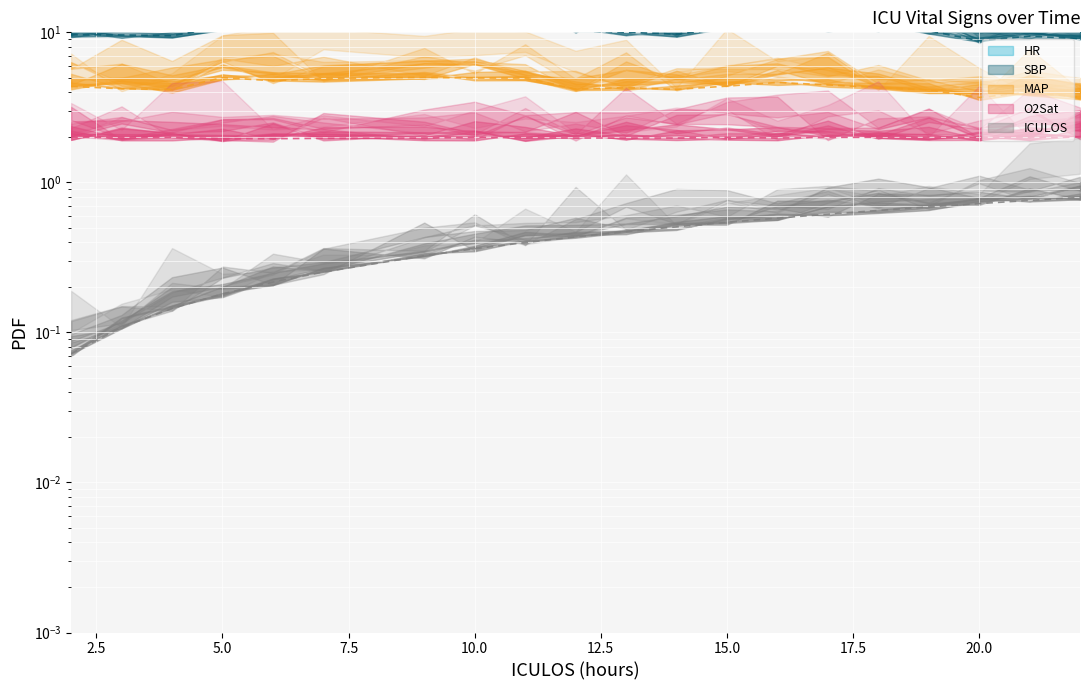

At which label is SBP closest to 10?

13